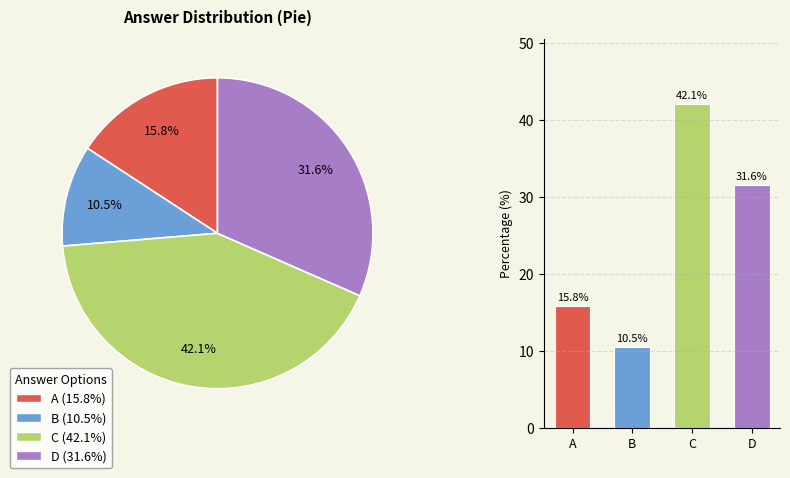

What is the smallest slice in the pie chart?

B